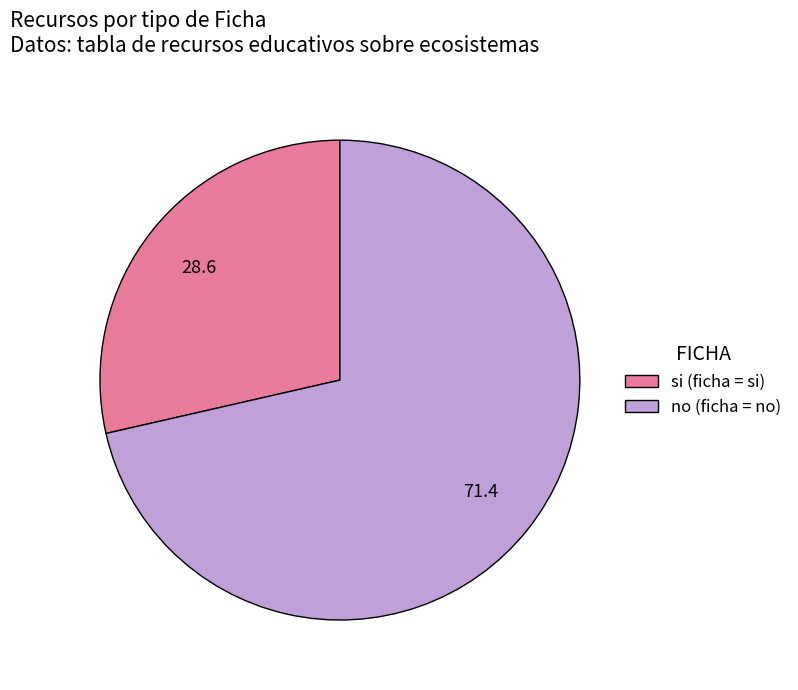

Between no (ficha = no) and si (ficha = si), which is larger?

no (ficha = no)